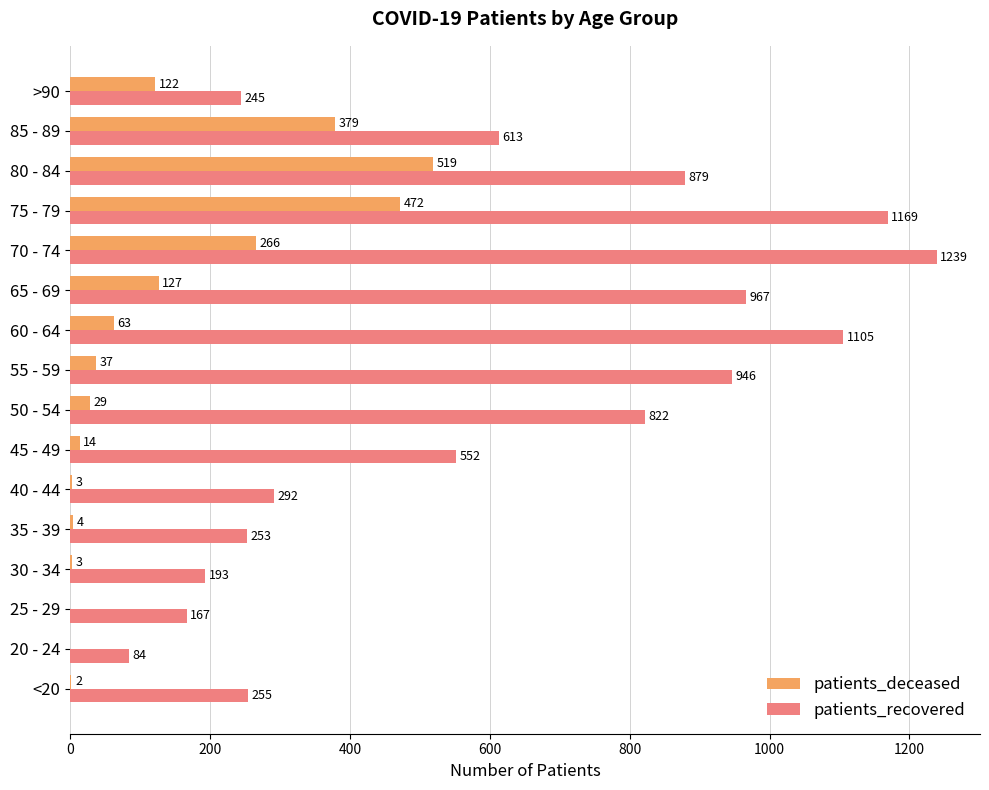

Which series has the largest total across all categories?

patients_recovered